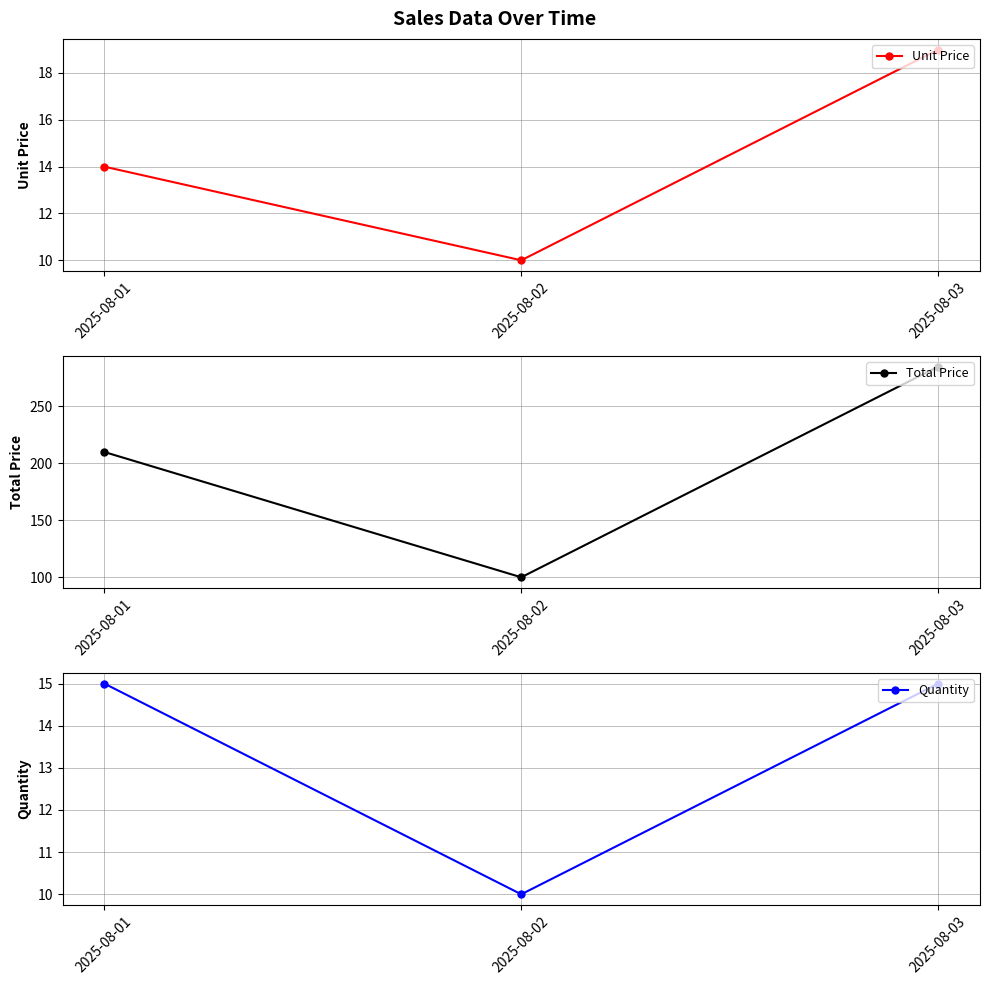

What is the difference between the highest and lowest values at 2025-08-03?

270